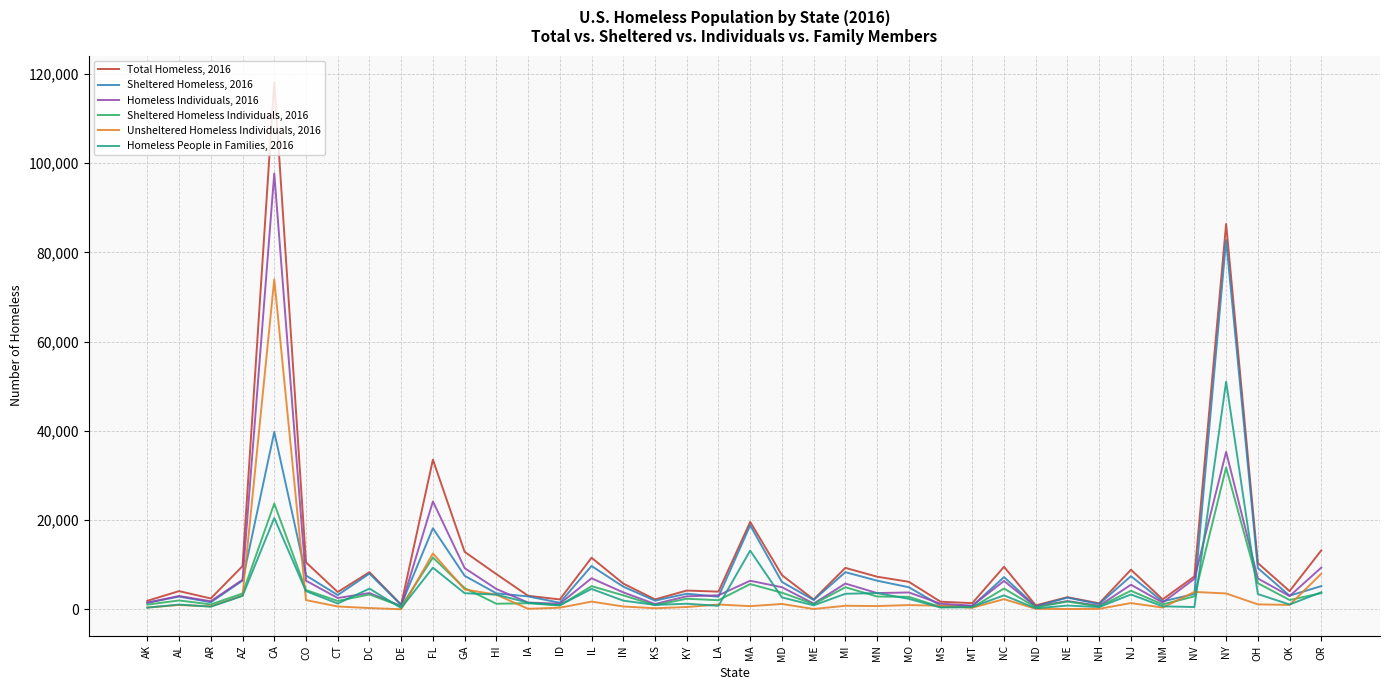

What is the spread (max minus min) of values at NY?

82761